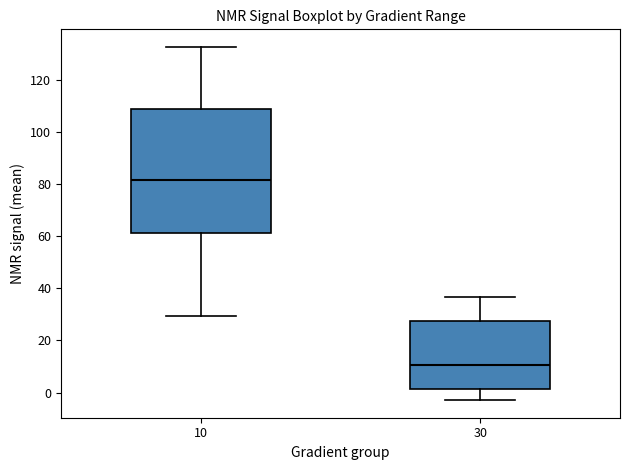

Where does the upper whisker of the box at x = 30 end on the y-axis? The values are not printed on the chart, so give them approximately, as read against the axis.

36